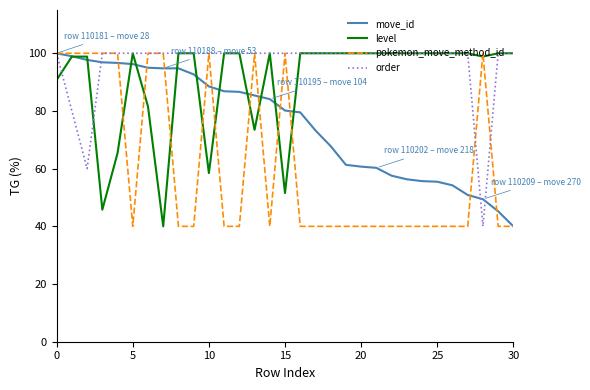

Which series has the largest total across all categories?

order